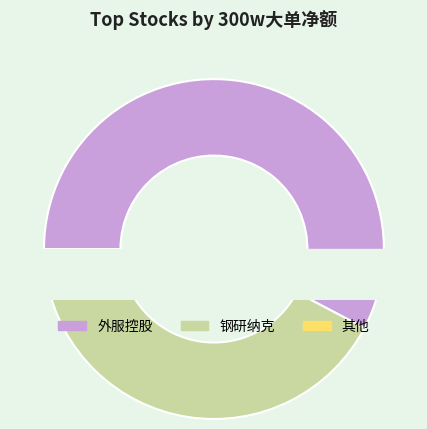

True or false: 北京人力 accounts for 9% of the total.

False